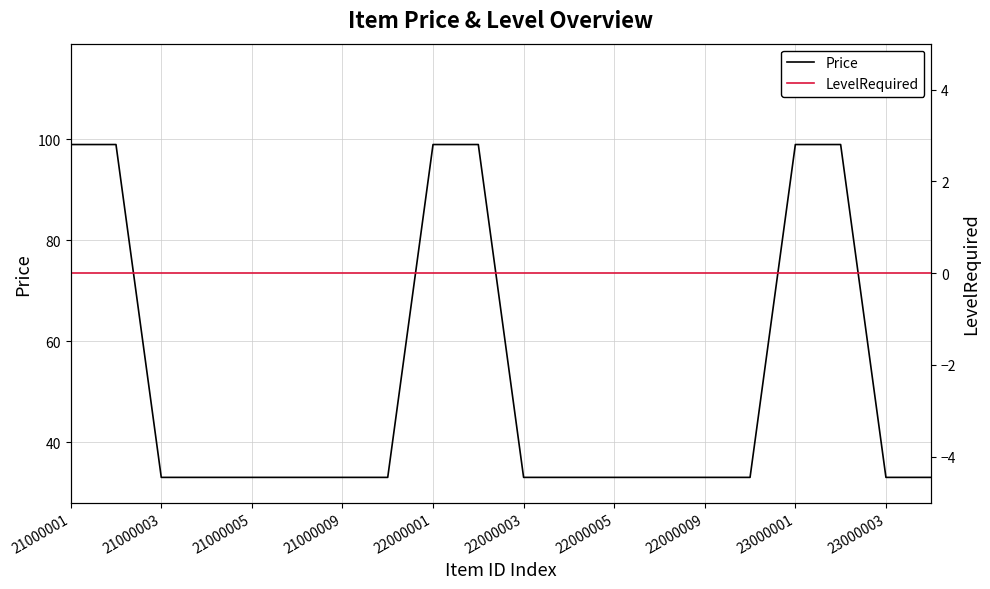

True or false: Price has a value of 33 at 23000003.

True